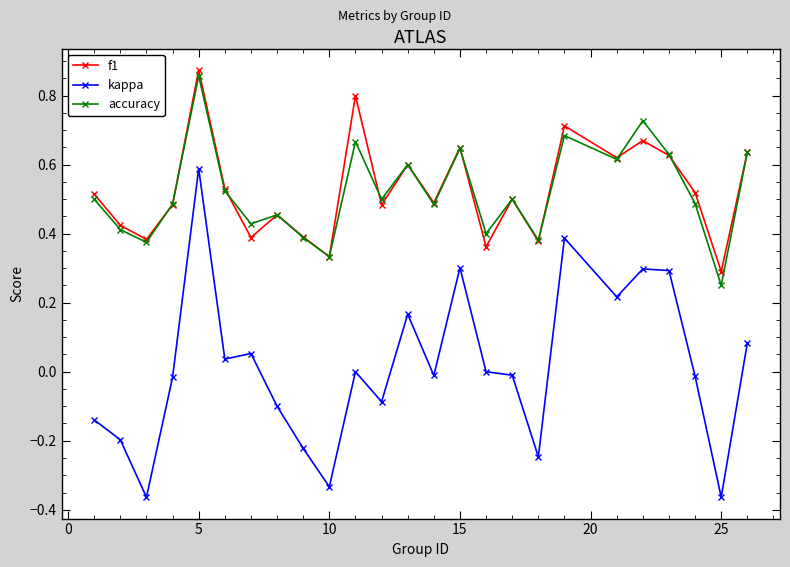

Count the number of data series in this chart.

3